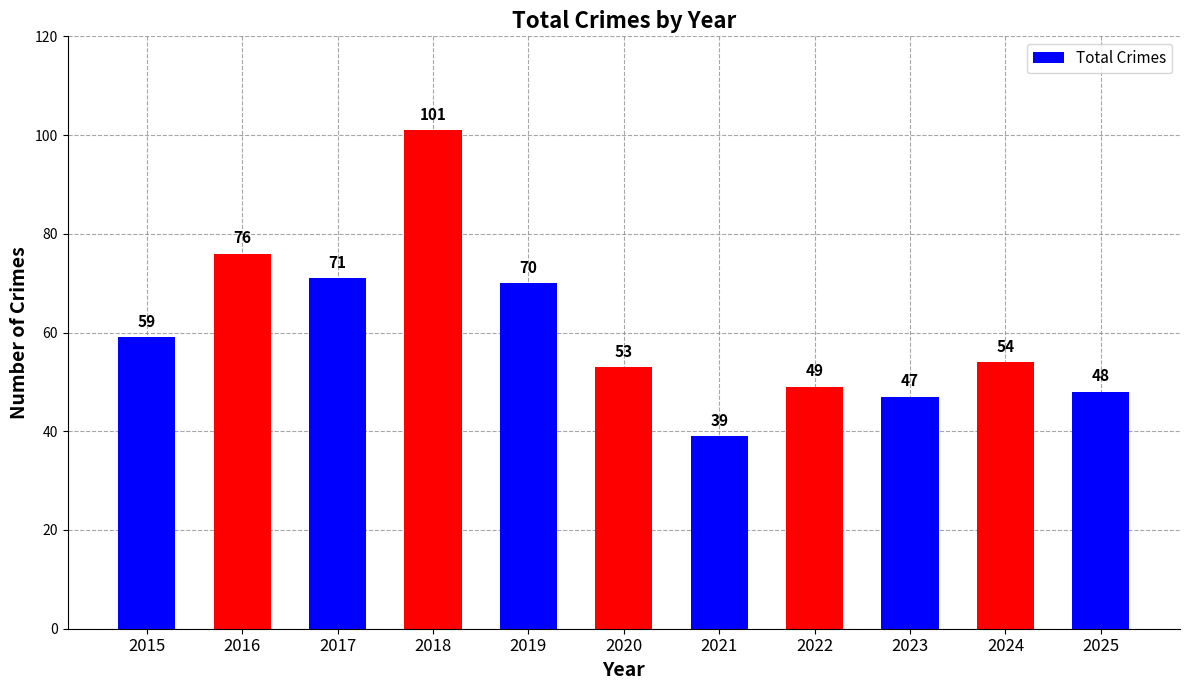

Rank the categories by value from lowest to highest.

2021, 2023, 2025, 2022, 2020, 2024, 2015, 2019, 2017, 2016, 2018